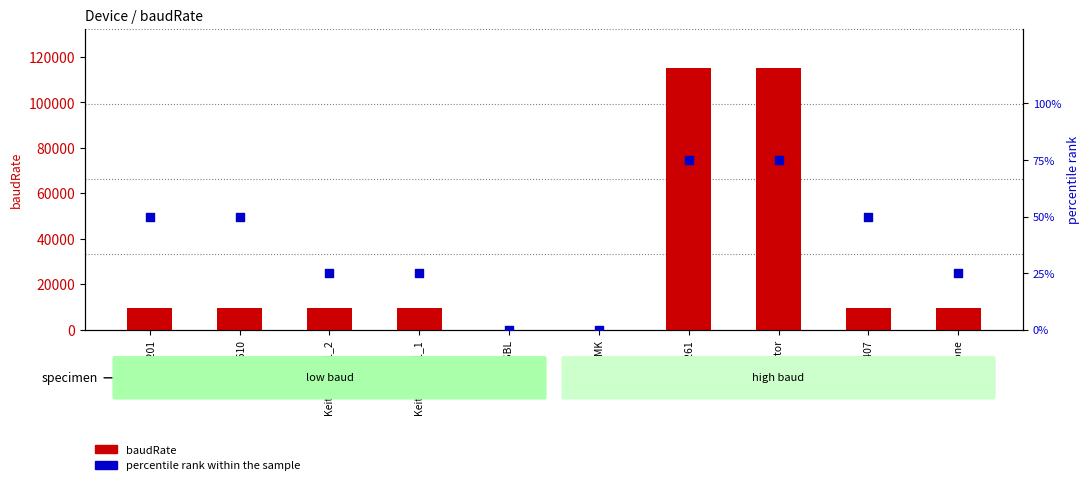

At which category is the sum across all series the highest?

GDM_78261